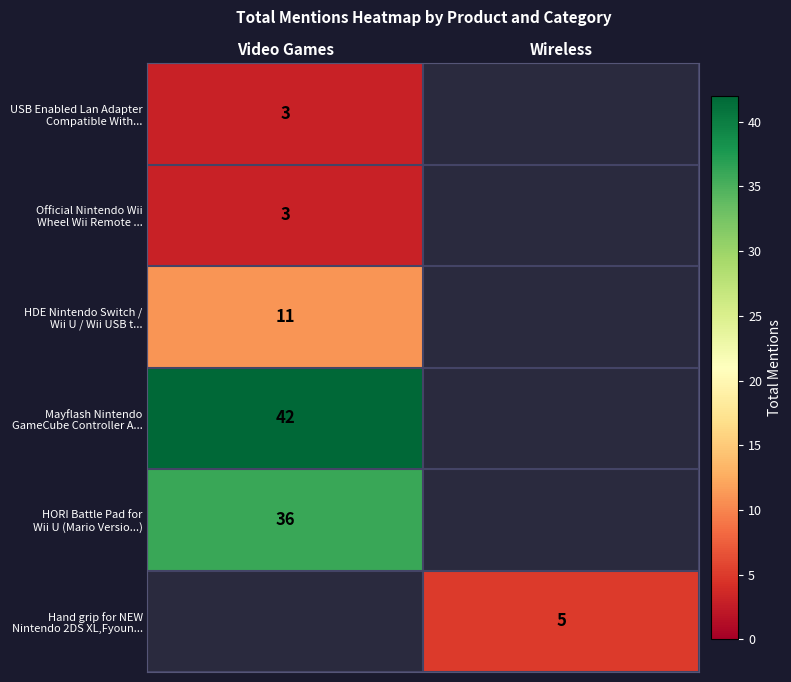

At which label does Official Nintendo Wii Wheel Wii Remote ... reach its minimum?

Video Games